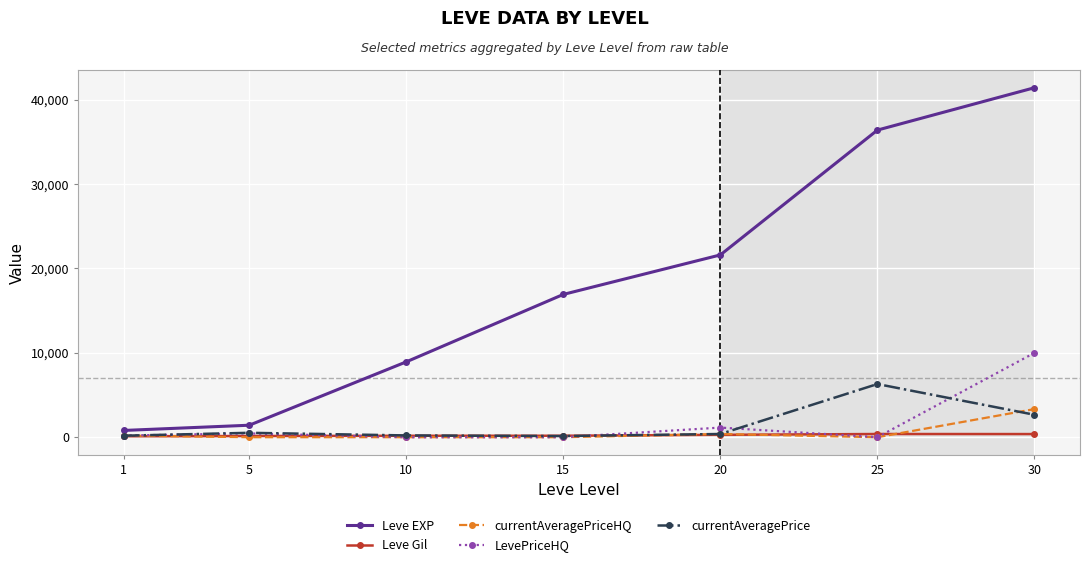

Which series has the largest total across all categories?

Leve EXP